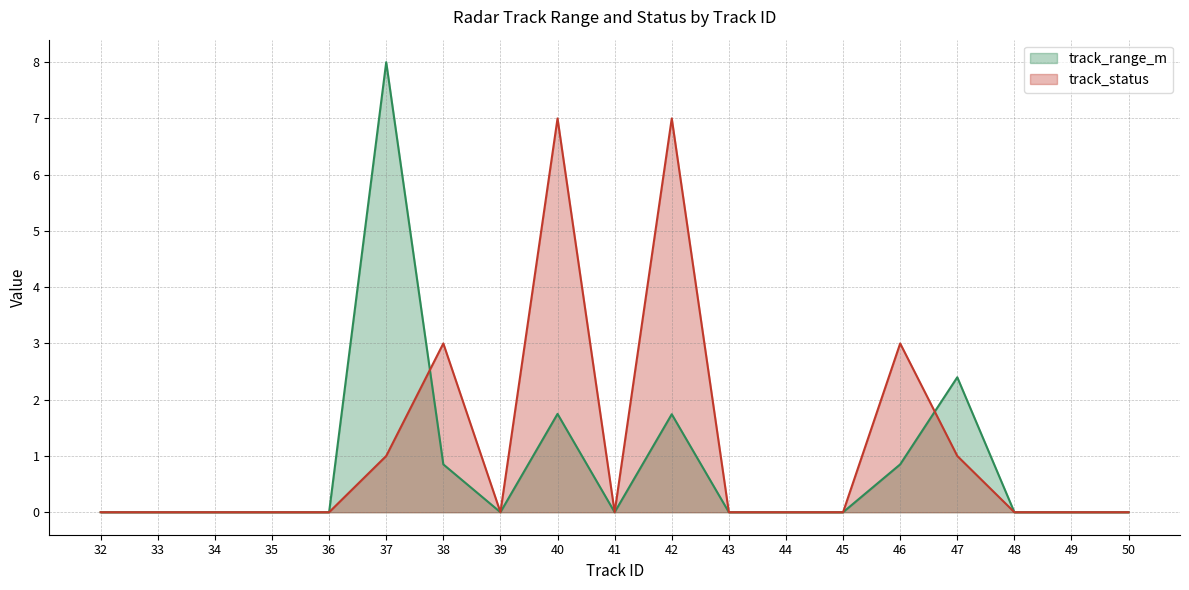

At which category is the sum across all series the highest?

37